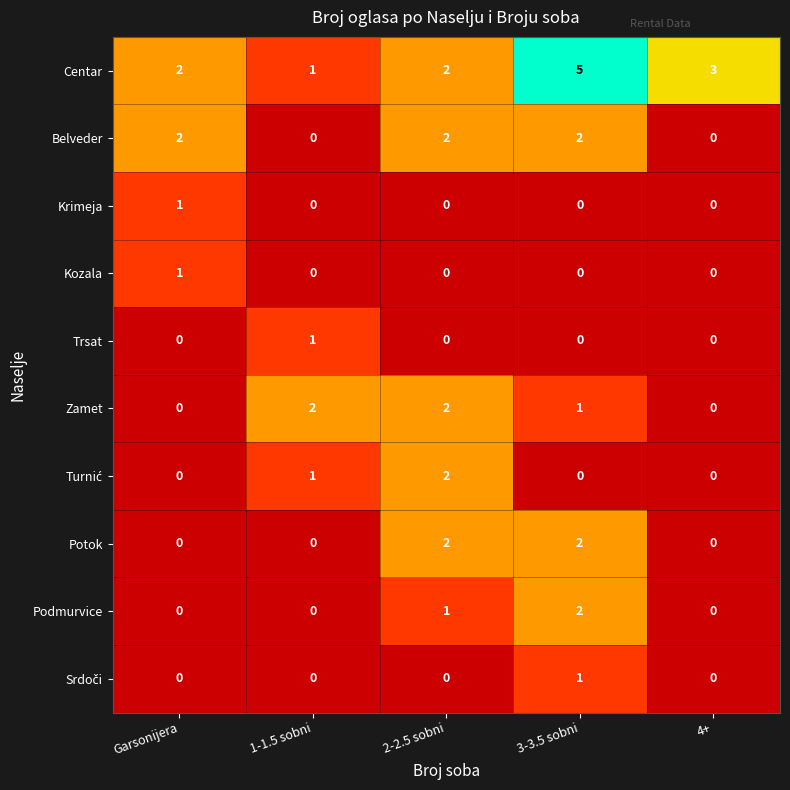

Count the Kozala values in the range 0 to 1.

5